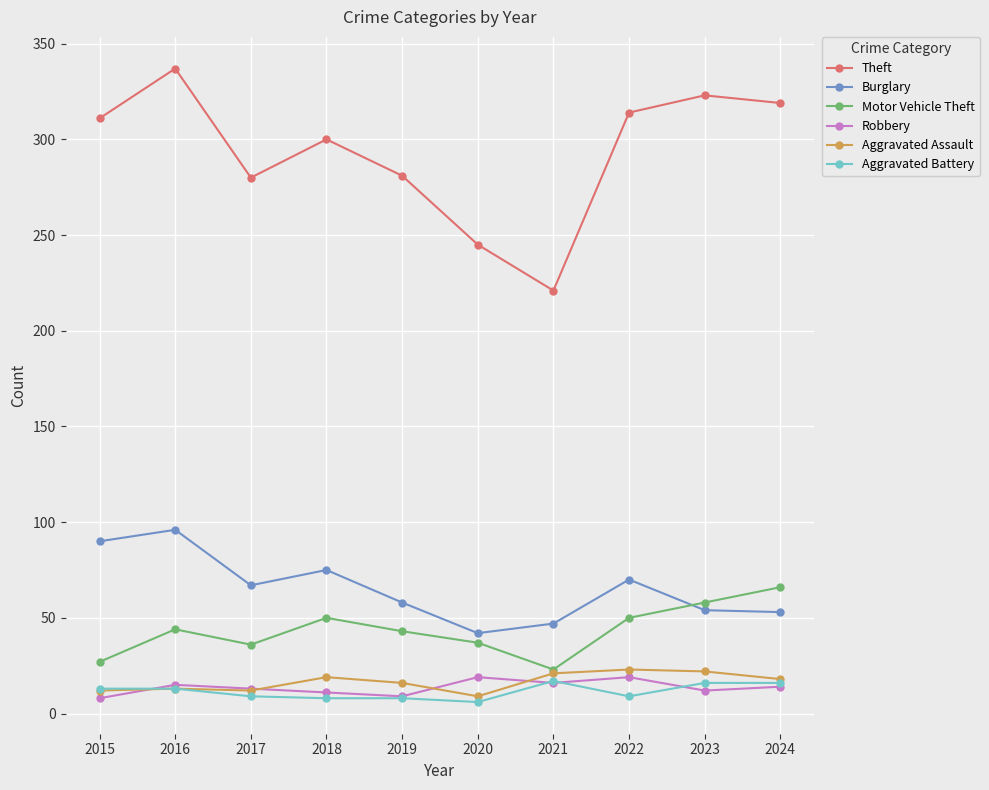

The value of Aggravated Assault at 2020 is 9. True or false?

True